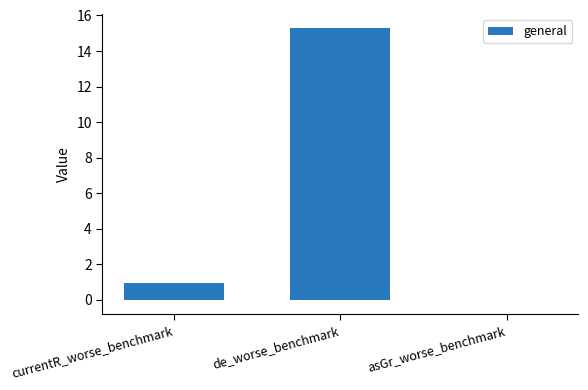

What is the greatest value displayed?

15.3